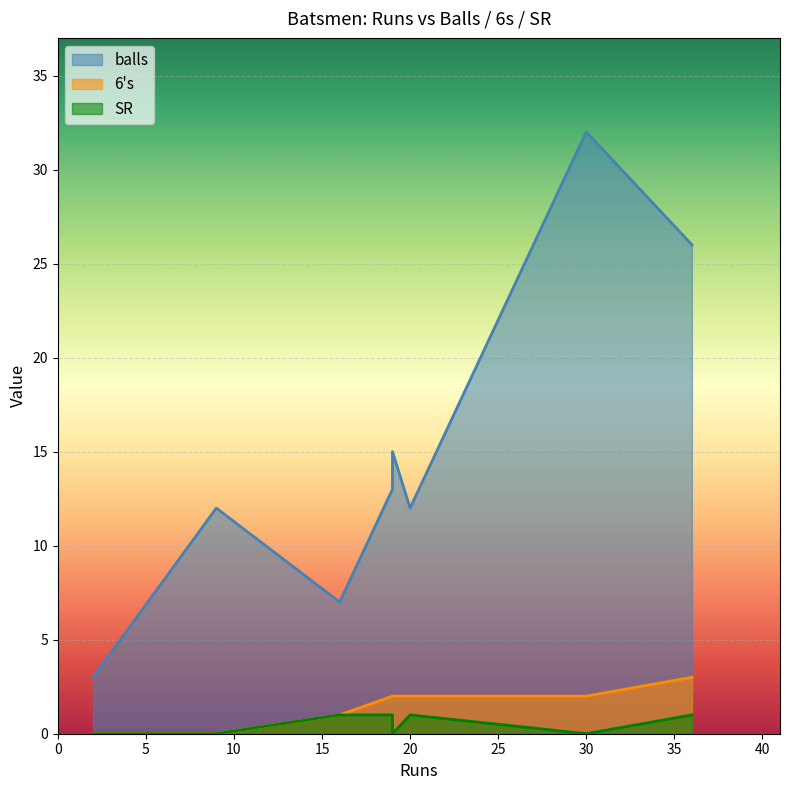

Reading left to right, what are all the values shown in this chart?

balls: 19=13	30=32	36=26	9=12	19=15	20=12	2=3	16=7
6s: 19=2	30=2	36=3	9=0	19=2	20=2	2=0	16=1
SR: 19=1	30=0	36=1	9=0	19=0	20=1	2=0	16=1